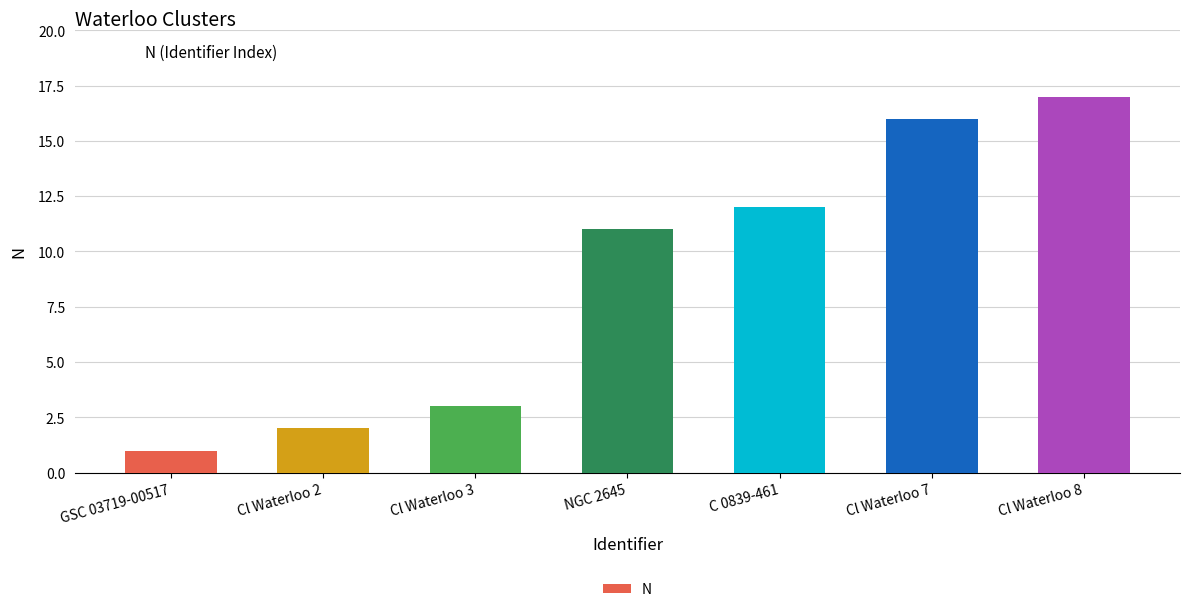

What position from the right is C 0839-461?

3